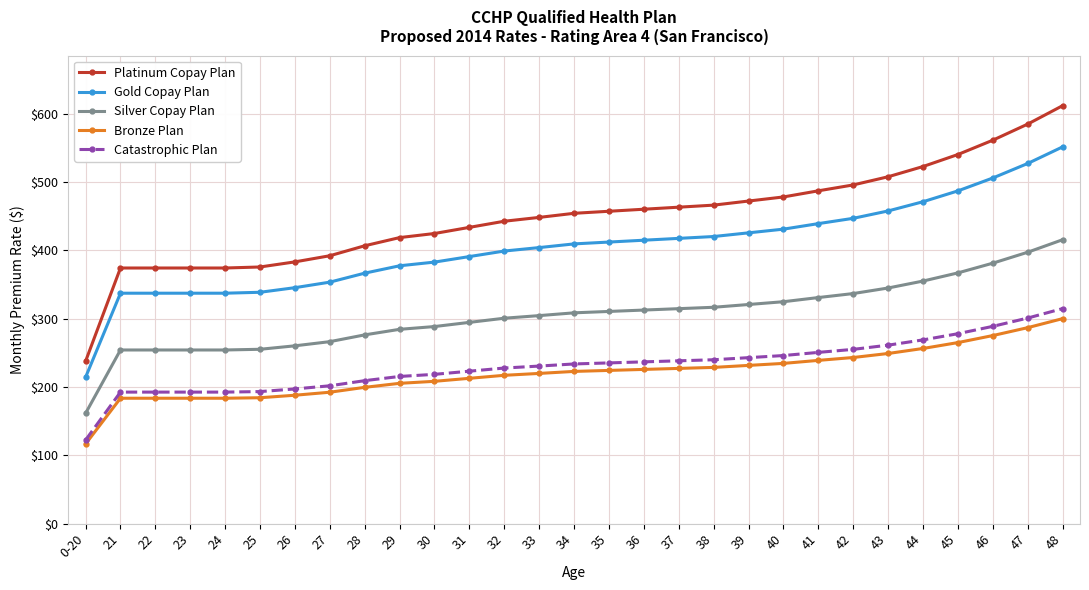

Which series has the largest total across all categories?

Platinum Copay Plan